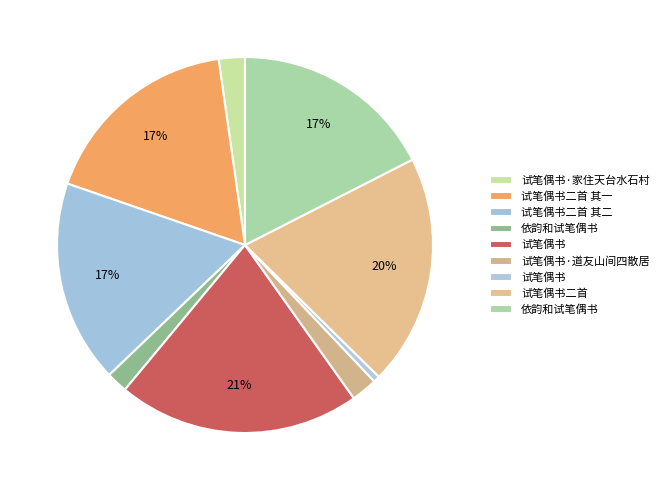

How many slices are in this pie chart?

9